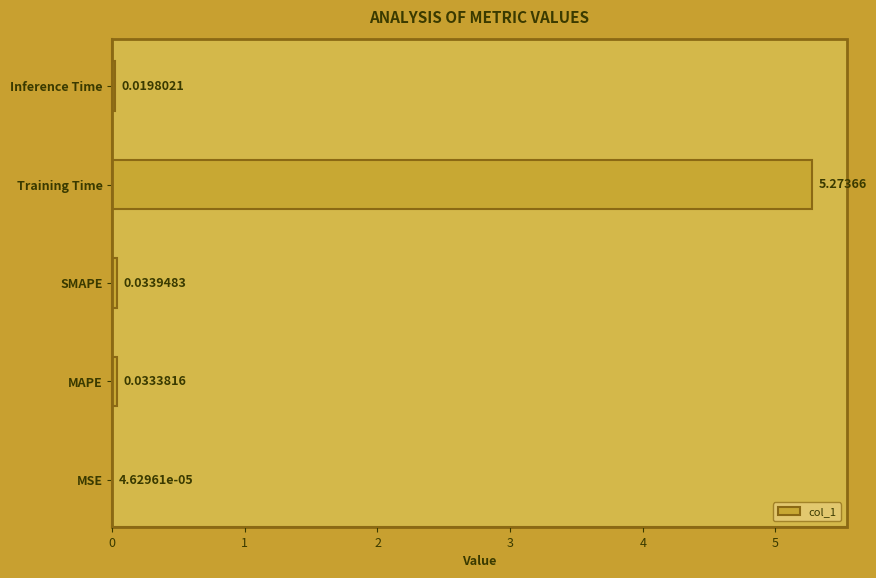

At which category does the chart reach its peak across all series?

Training Time